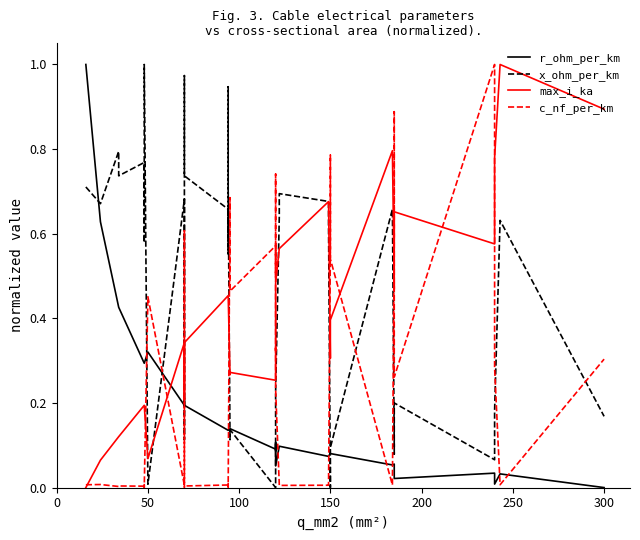

How many lines are shown in the chart?

4